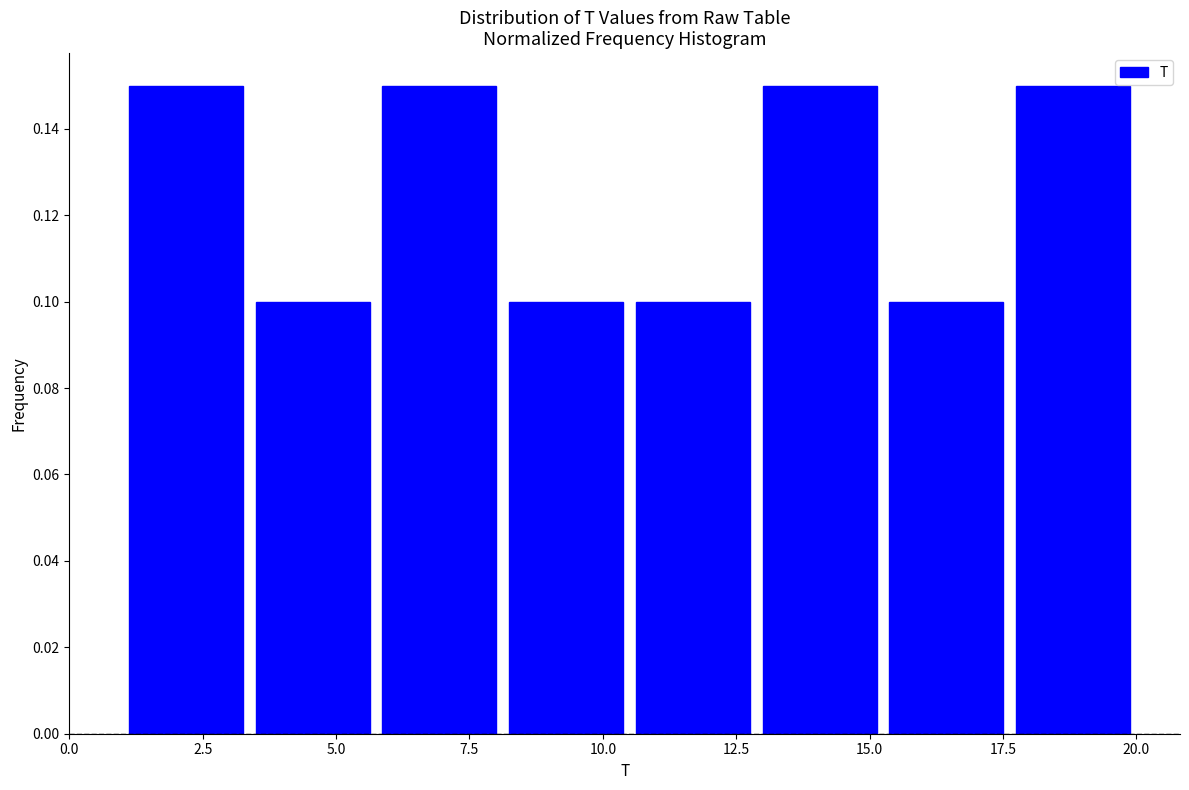

Reading left to right, list every bar in this chart as the range it spans on the x-axis followed by its height. Neither the bar edges nor the heights are printed on the chart, so give them approximately, as read against the axes.

1.0 to 3.5: 0.15
3.5 to 6.0: 0.10
6.0 to 8.0: 0.15
8.0 to 10.5: 0.10
10.5 to 13.0: 0.10
13.0 to 15.5: 0.15
15.5 to 17.5: 0.10
17.5 to 20.0: 0.15